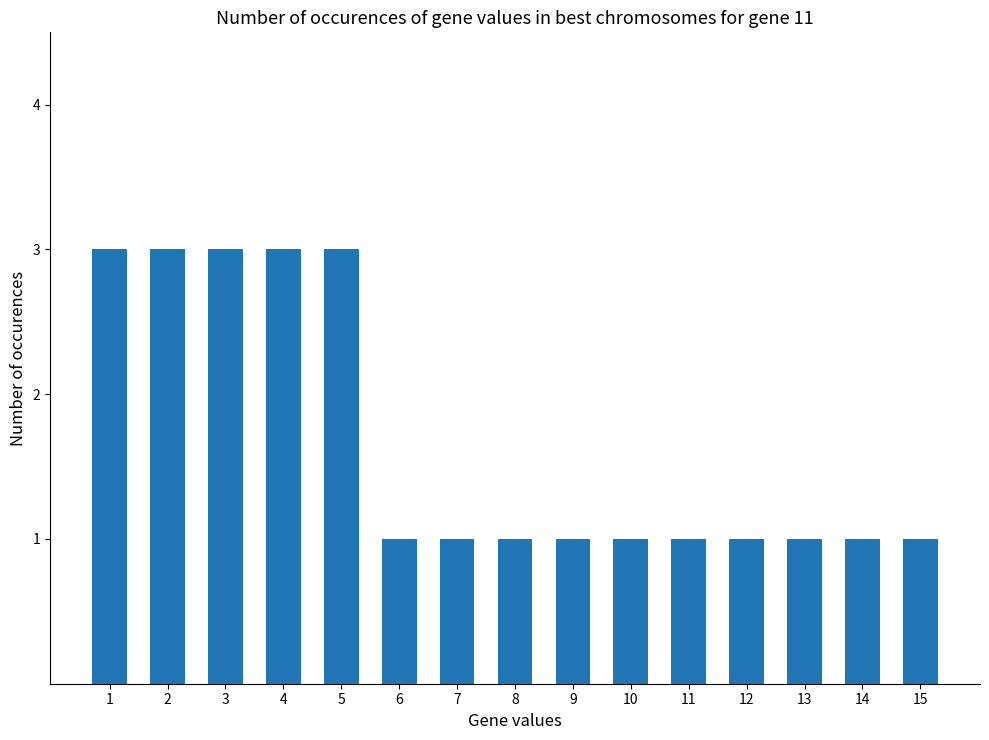

What is the value of the 9th bar from the left?

1